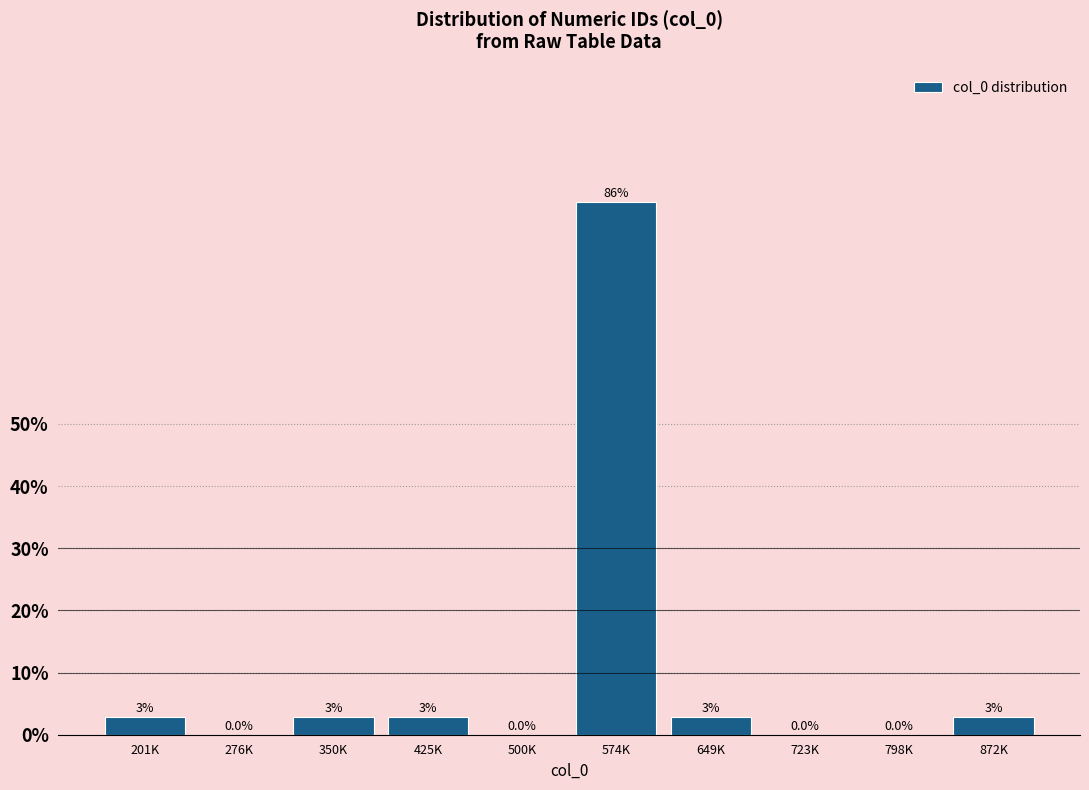

The value at 723K is 0.0. True or false?

True